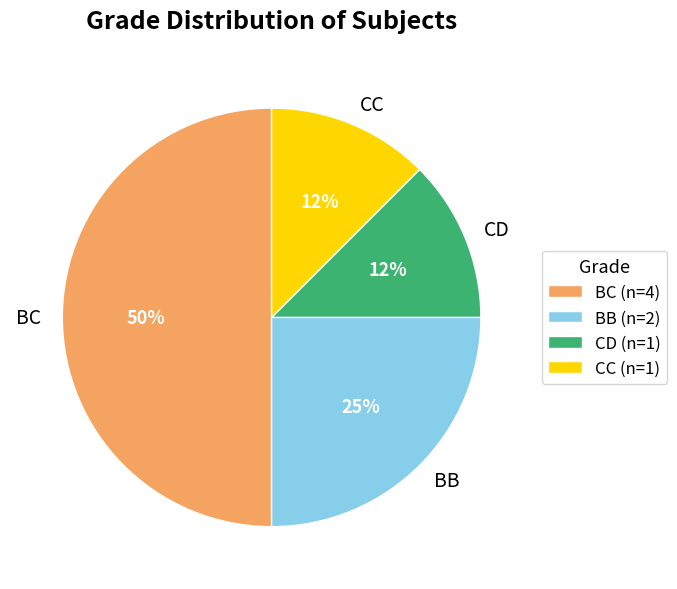

Between BB and CC, which is larger?

BB